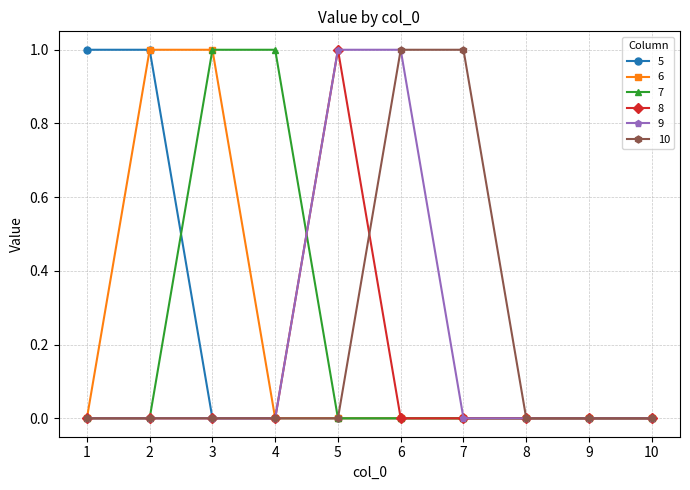

The value of 8 at 5 is 1. True or false?

True